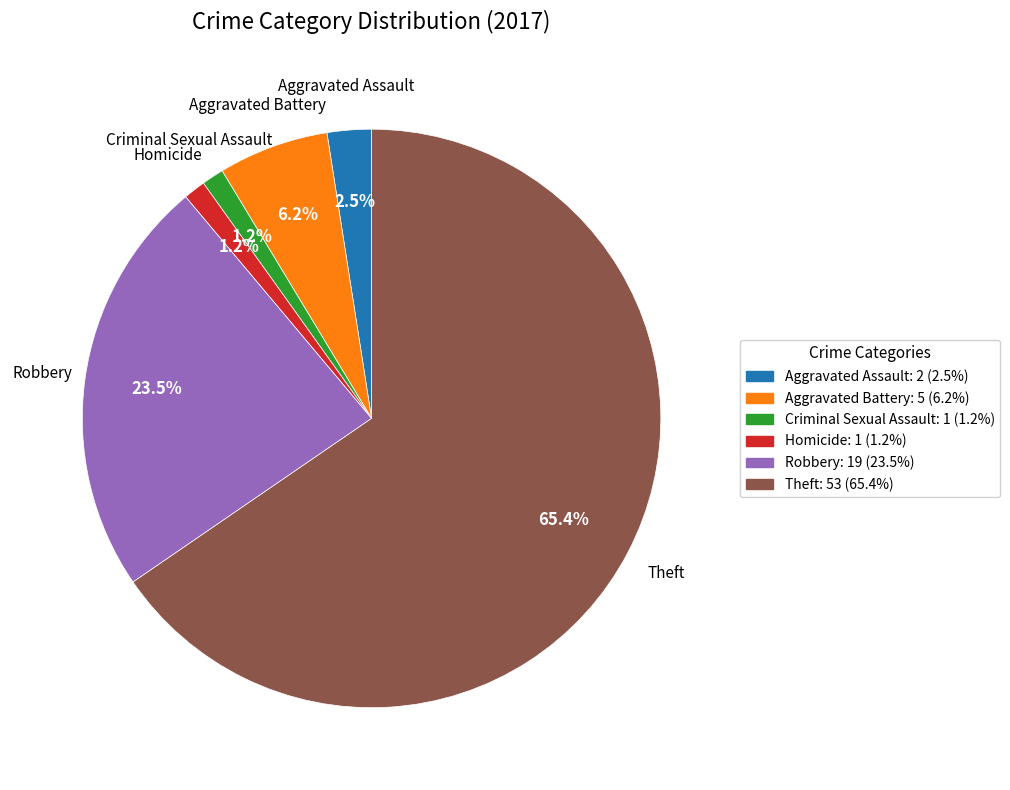

Is it true that Homicide is 1% of the pie?

True